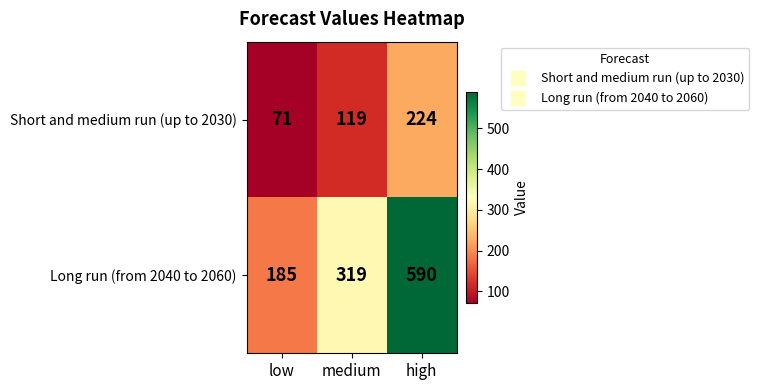

What is the minimum value shown in the chart?

71